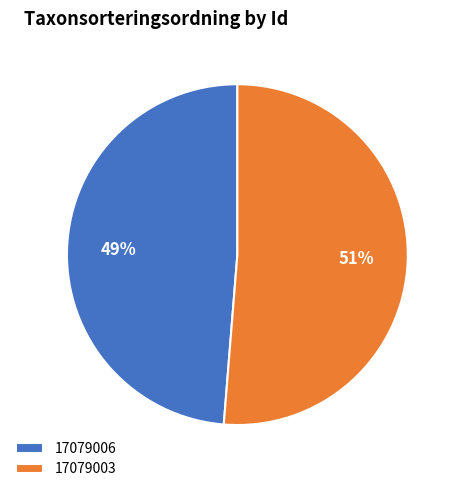

Is the sum of 17079003 and 17079006 greater than half?

Yes